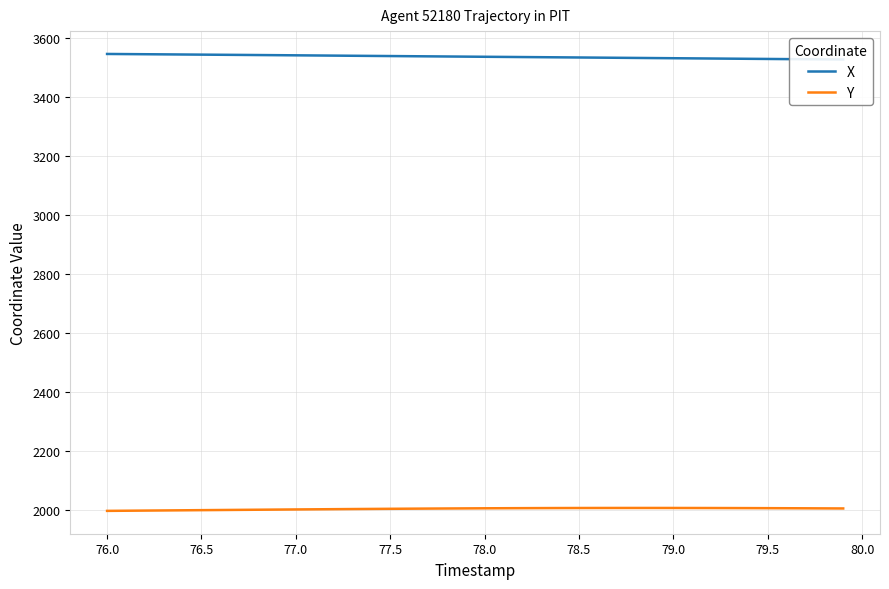

True or false: X and Y cross at least once.

False